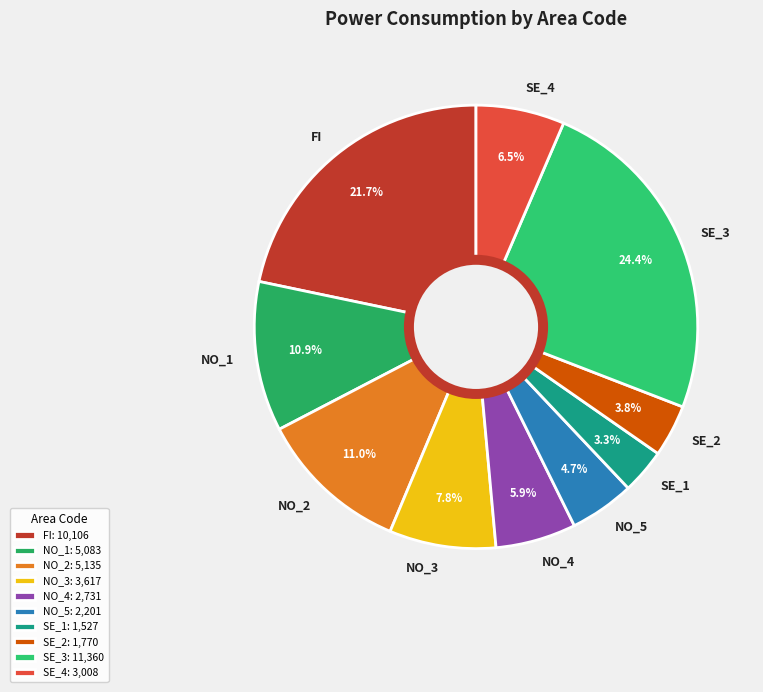

Does any single category account for the majority?

No